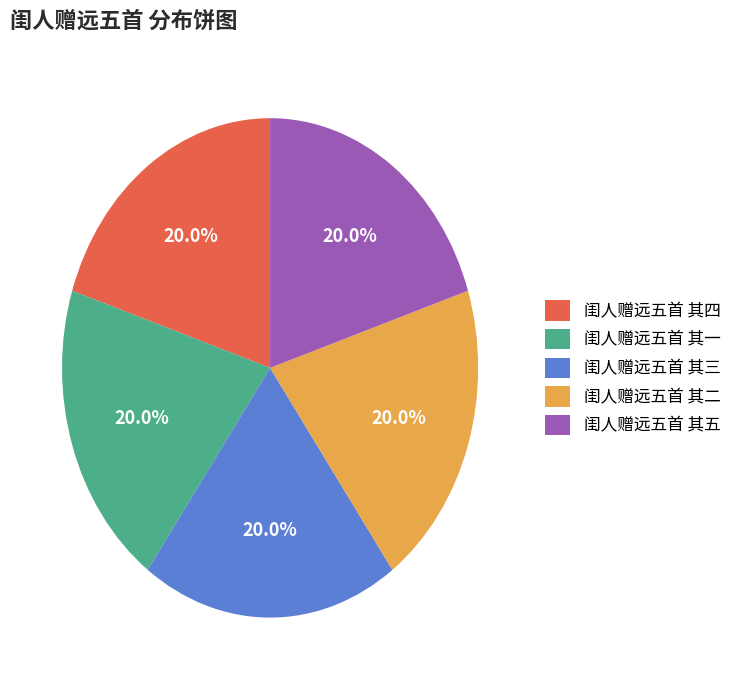

Is the sum of 闺人赠远五首 其一 and 闺人赠远五首 其四 greater than half?

No